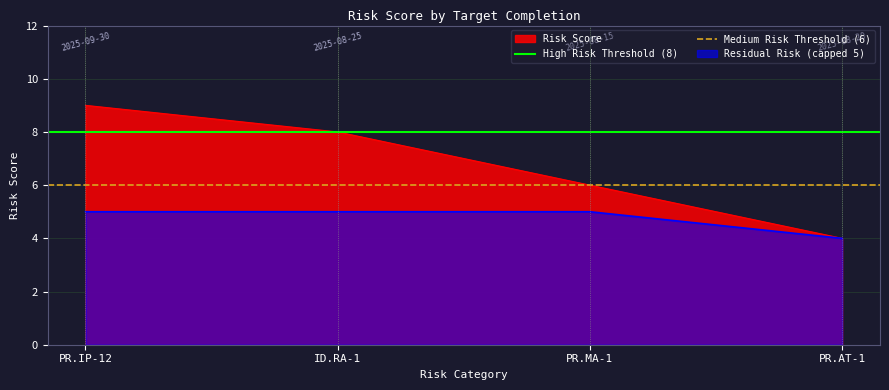

Rank the categories by Risk Score value from highest to lowest.

PR.IP-12, ID.RA-1, PR.MA-1, PR.AT-1